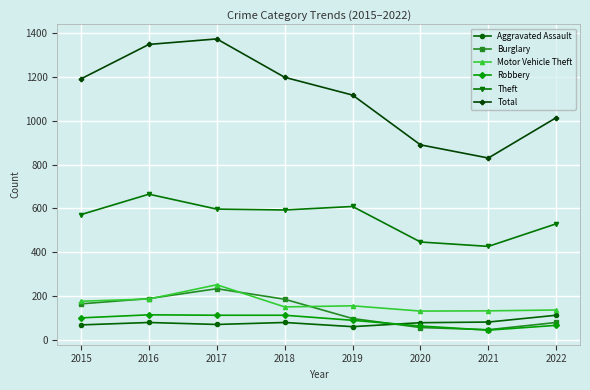

How many intersections are there between Burglary and Robbery?

2